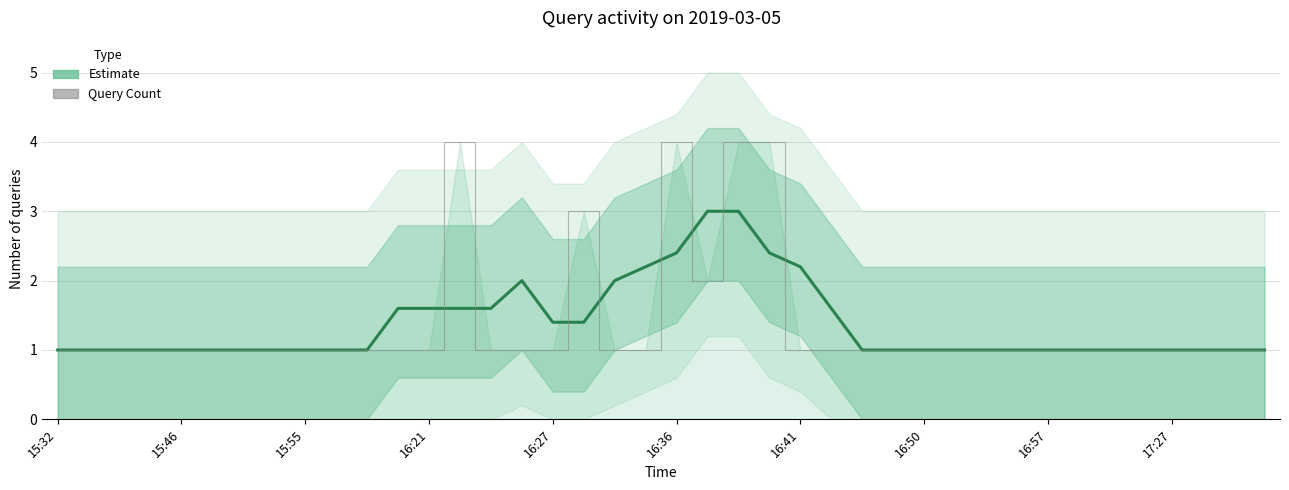

What is the value of the Query Count point at the 28th from the left?

1.0